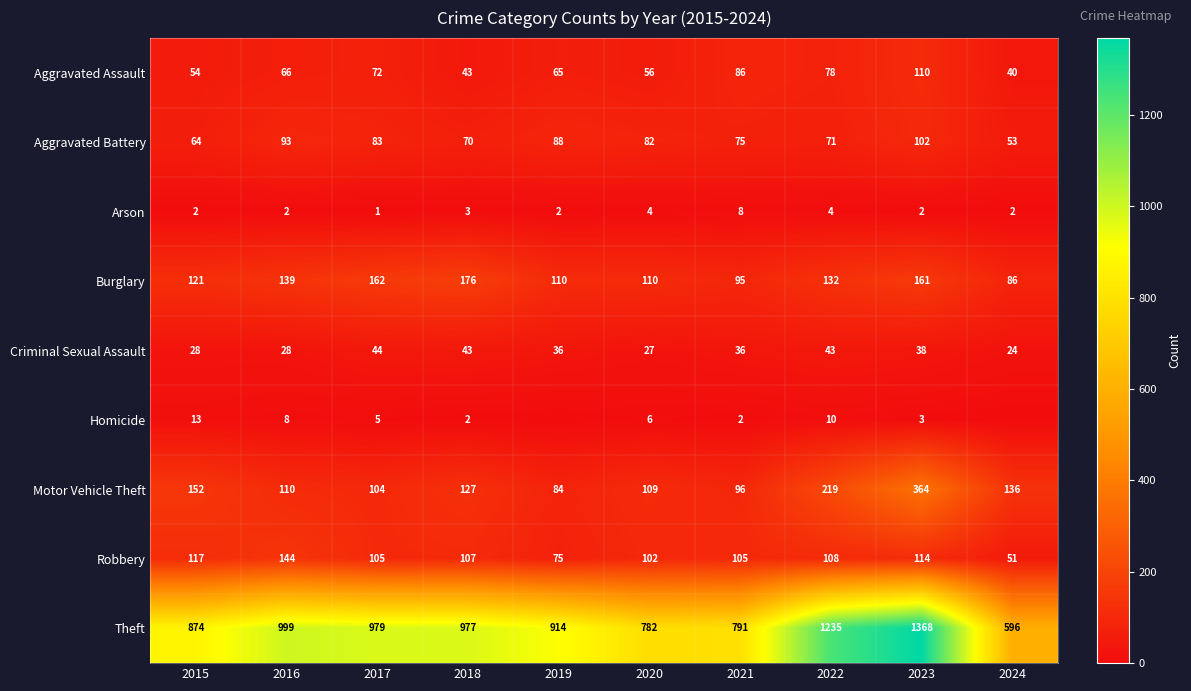

What is the difference between the maximum and second lowest values in the Theft series?

586